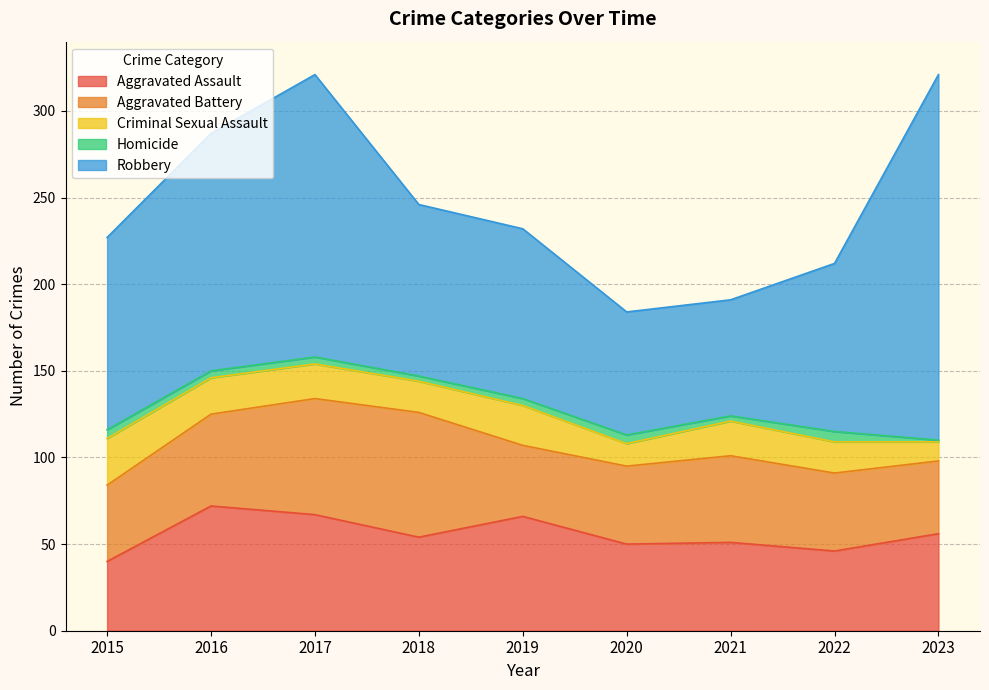

True or false: Aggravated Assault and Homicide intersect in this chart.

False